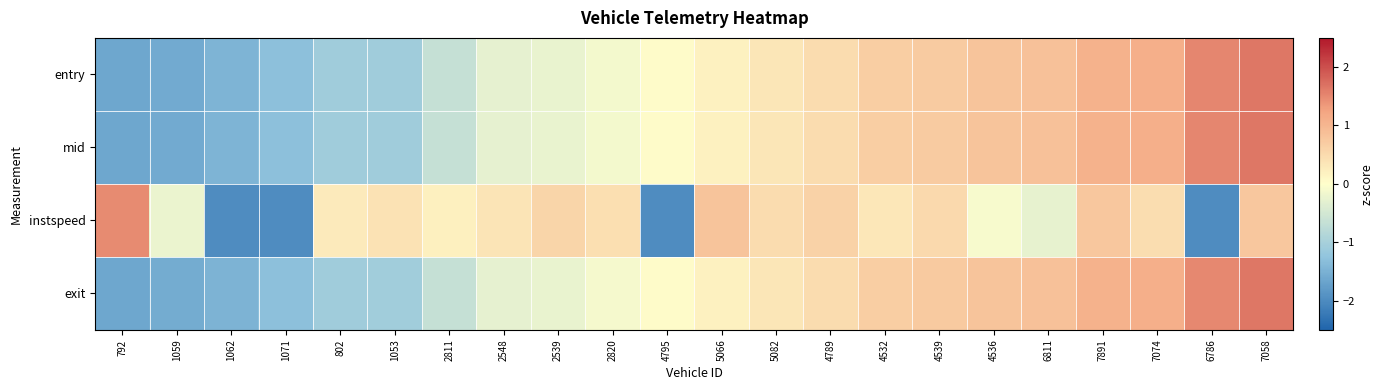

What is the minimum value shown in the chart?

-2.0